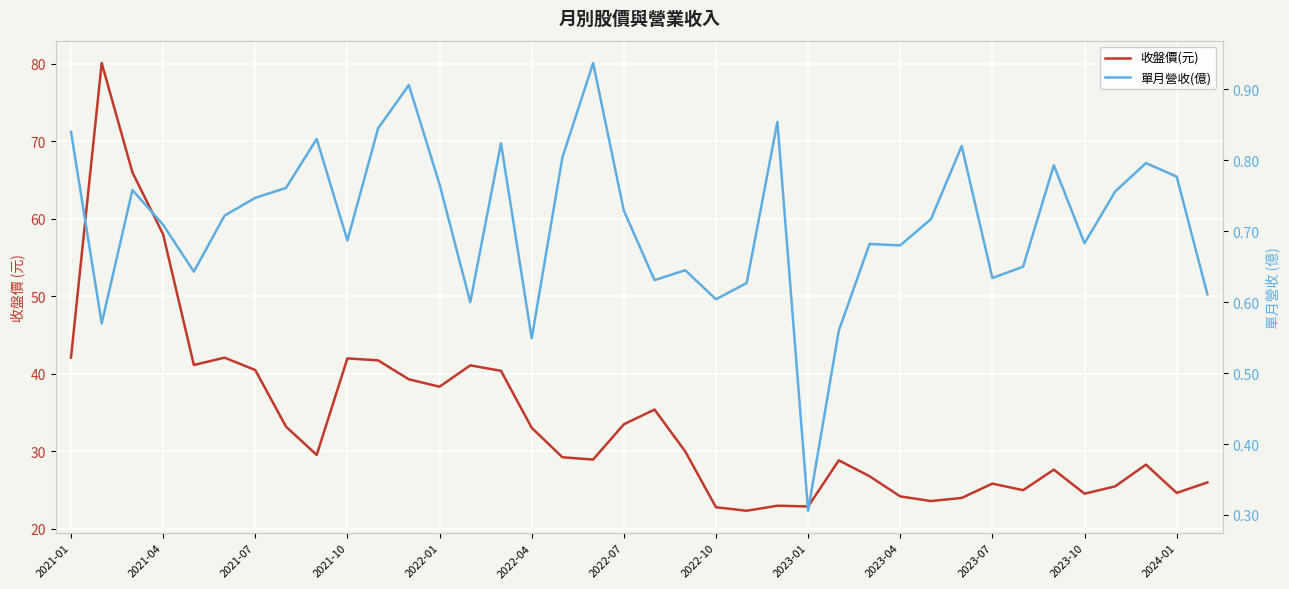

Is it true that 單月營收(億) equals 0.6 at 13?

True